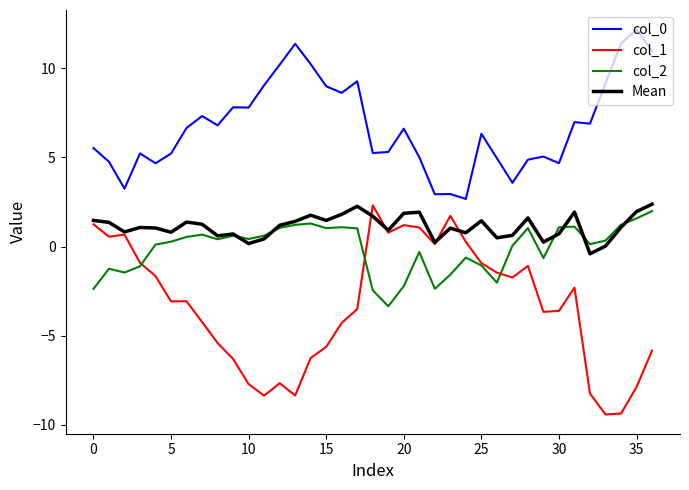

Which series has the largest range (max minus min)?

col_1